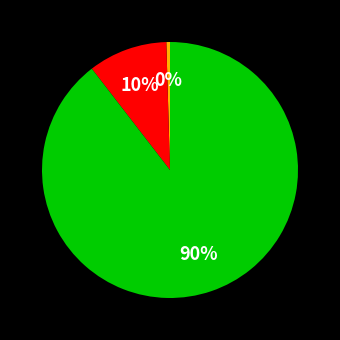

Is there a majority slice in this chart?

Yes